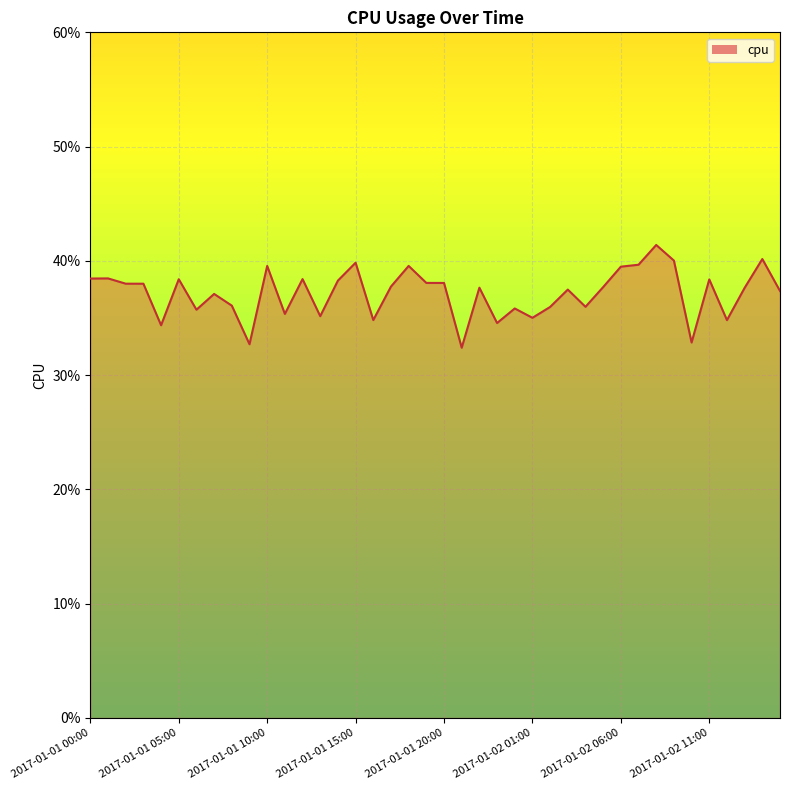

List the labels in order of value, smallest first.

2017-01-01 21:00, 2017-01-01 09:00, 2017-01-02 10:00, 2017-01-01 04:00, 2017-01-01 23:00, 2017-01-02 12:00, 2017-01-01 16:00, 2017-01-02 01:00, 2017-01-01 13:00, 2017-01-01 11:00, 2017-01-01 06:00, 2017-01-02 00:00, 2017-01-02 02:00, 2017-01-02 04:00, 2017-01-01 08:00, 2017-01-01 07:00, 2017-01-02 15:00, 2017-01-02 03:00, 2017-01-02 13:00, 2017-01-01 22:00, 2017-01-02 05:00, 2017-01-01 17:00, 2017-01-01 03:00, 2017-01-01 02:00, 2017-01-01 20:00, 2017-01-01 19:00, 2017-01-01 14:00, 2017-01-02 11:00, 2017-01-01 05:00, 2017-01-01 12:00, 2017-01-01 00:00, 2017-01-01 01:00, 2017-01-02 06:00, 2017-01-01 10:00, 2017-01-01 18:00, 2017-01-02 07:00, 2017-01-01 15:00, 2017-01-02 09:00, 2017-01-02 14:00, 2017-01-02 08:00